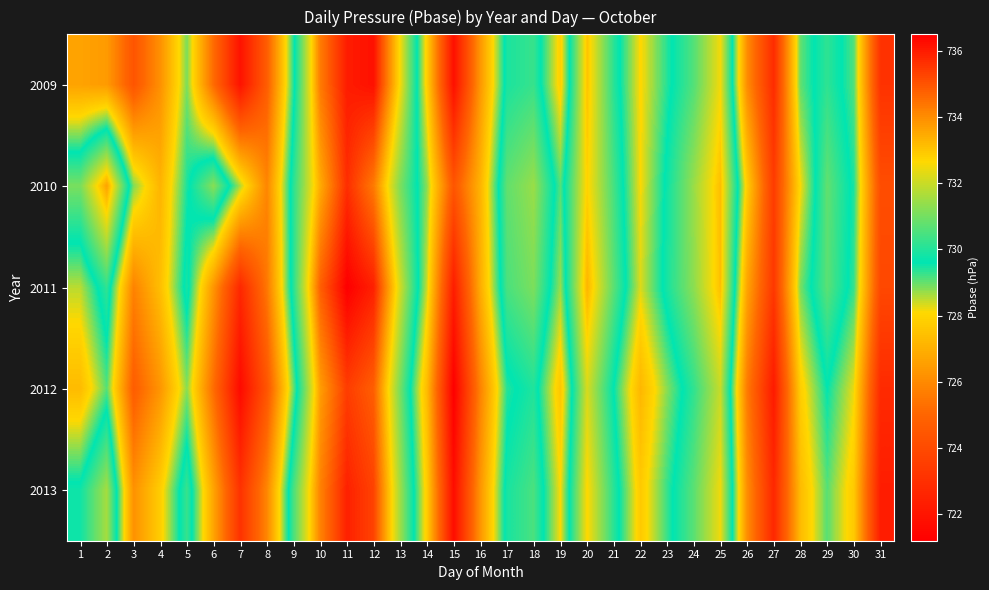

List the series in order of their overall mean, highest first.

2010, 2011, 2013, 2009, 2012